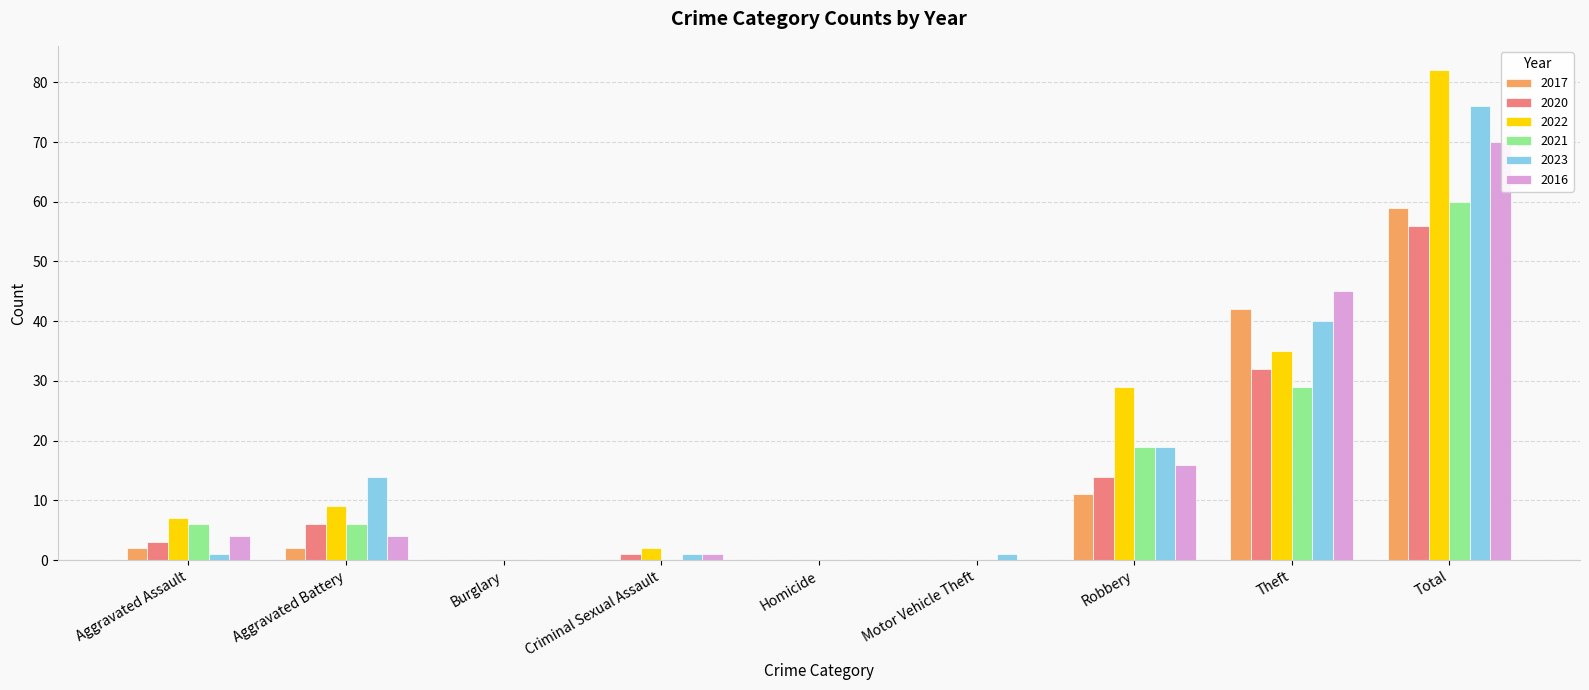

Are the bars horizontal?

No